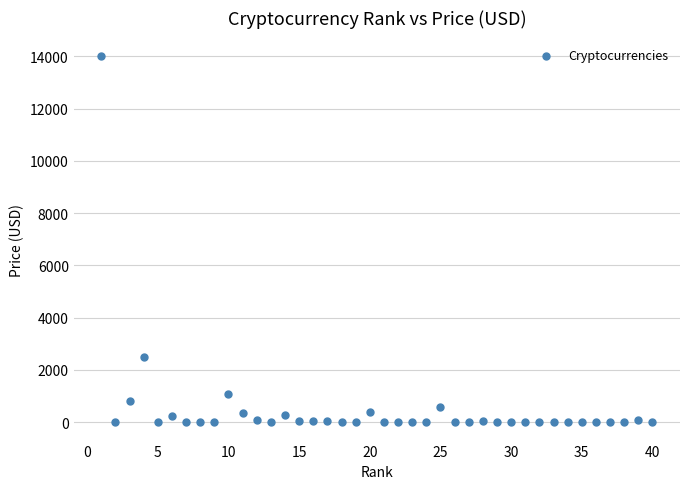

What is the range of X values (max minus min)?

39.0